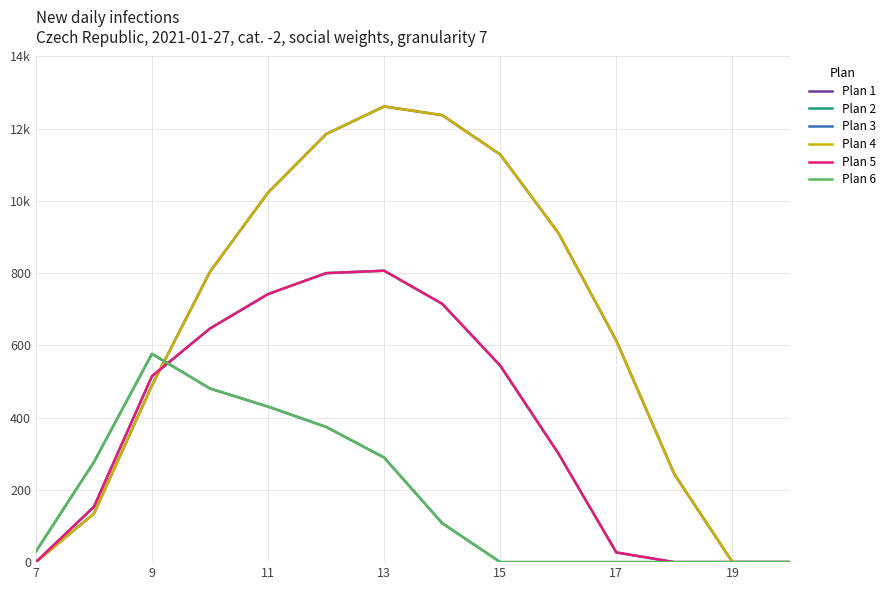

Does the chart display data point markers on the line(s)?

No